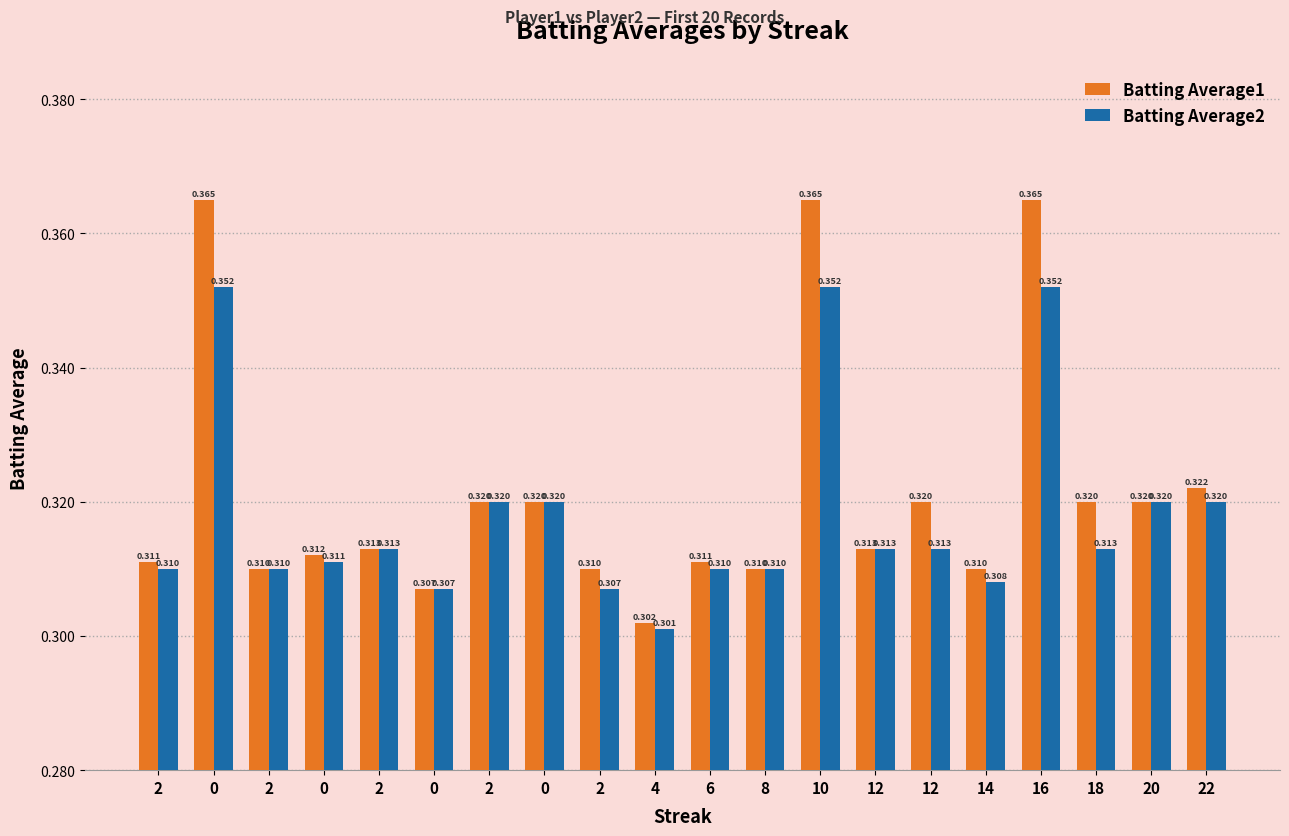

What is the difference between the maximum and second lowest values in the Batting Average1 series?

0.1